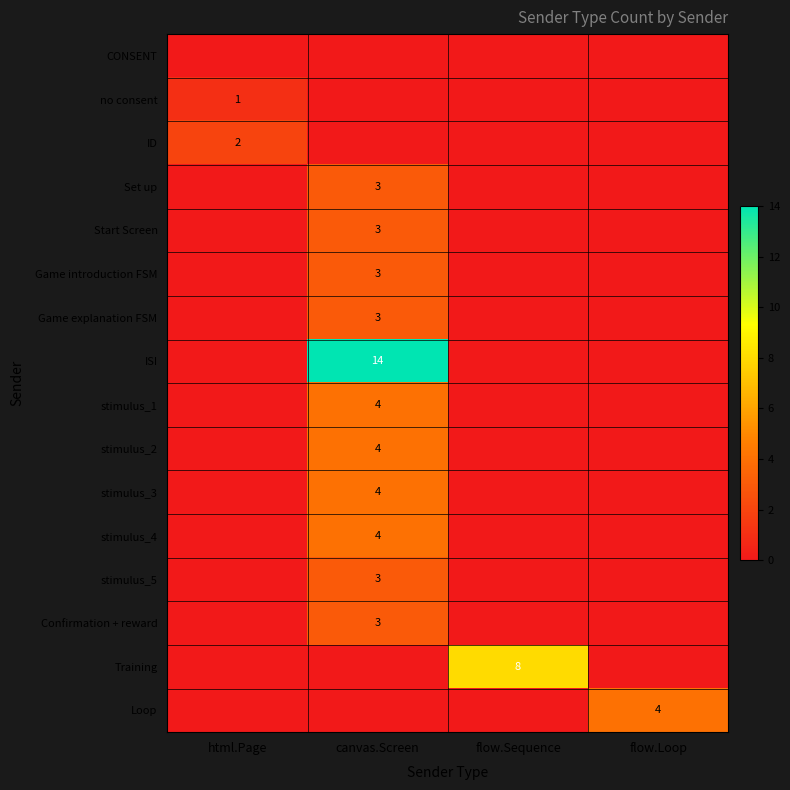

Is it true that Game introduction FSM equals 3 at canvas.Screen?

True